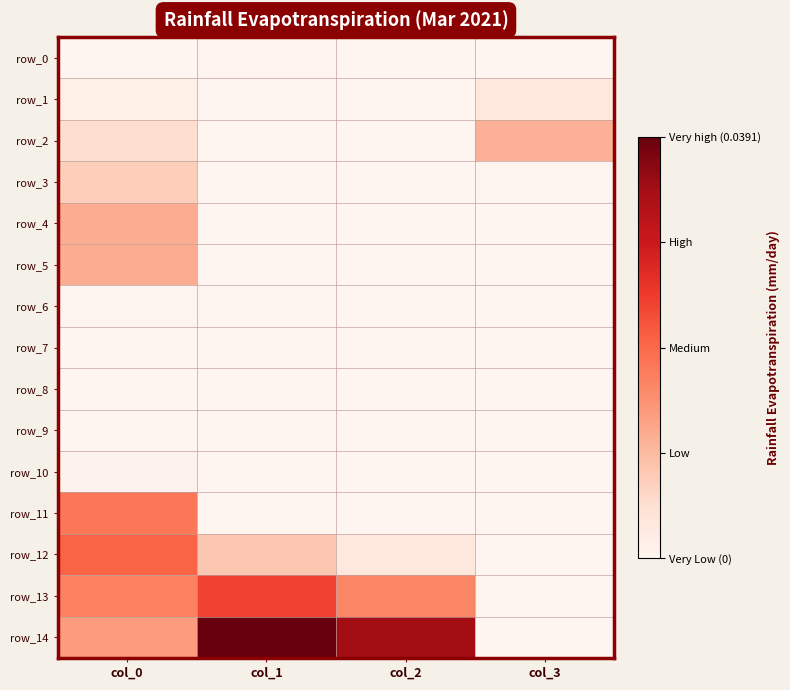

Is it true that row_11 equals 0.0 at col_3?

True